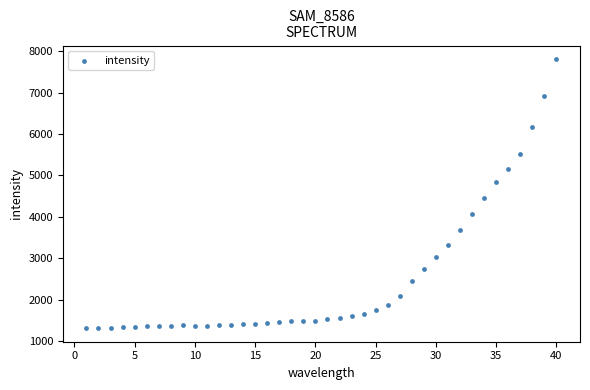

What Y value in the scatter plot is closest to 4560?

4454